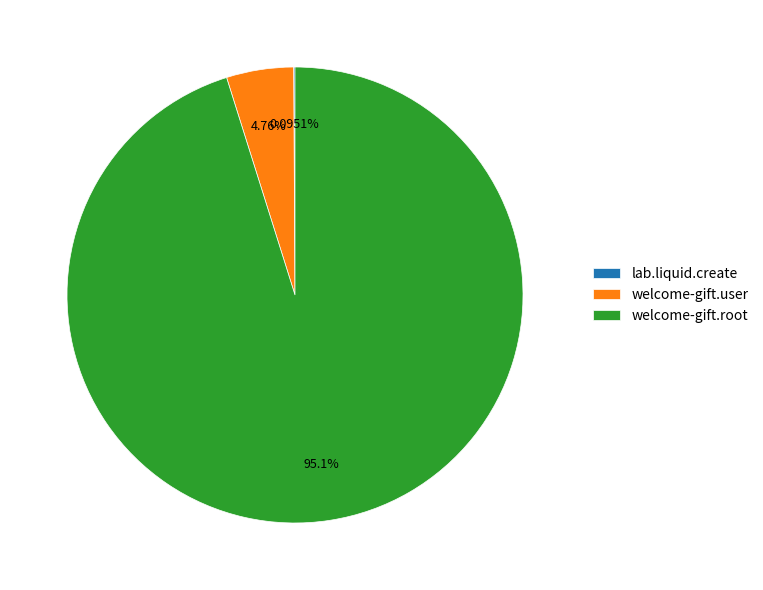

What is the largest slice in the pie chart?

welcome-gift.root